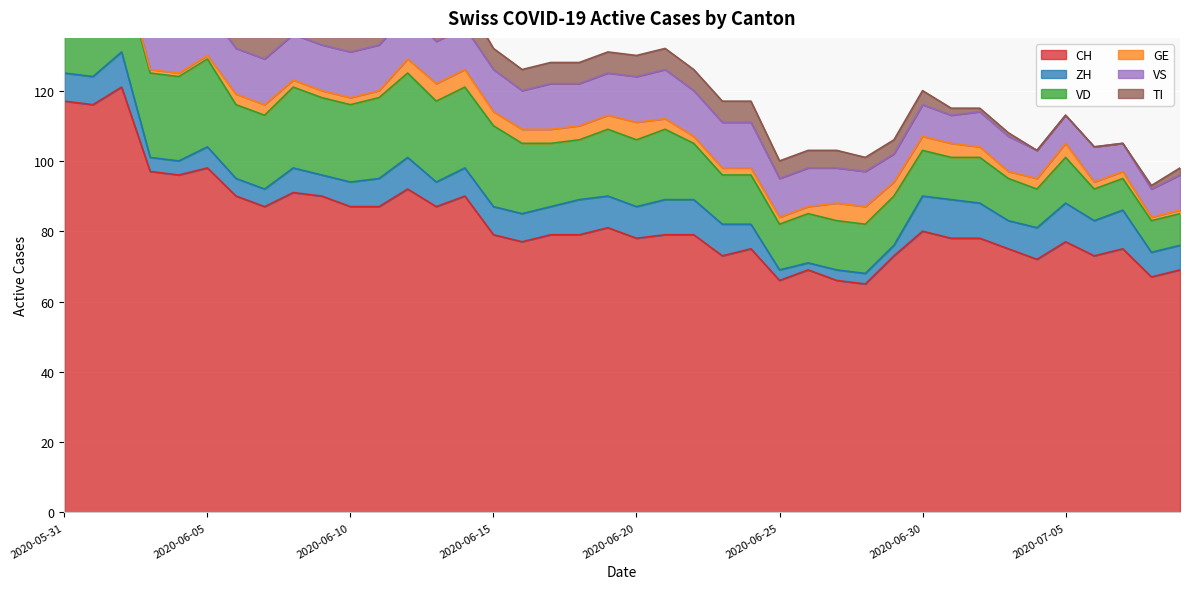

Which series has the largest total across all categories?

CH